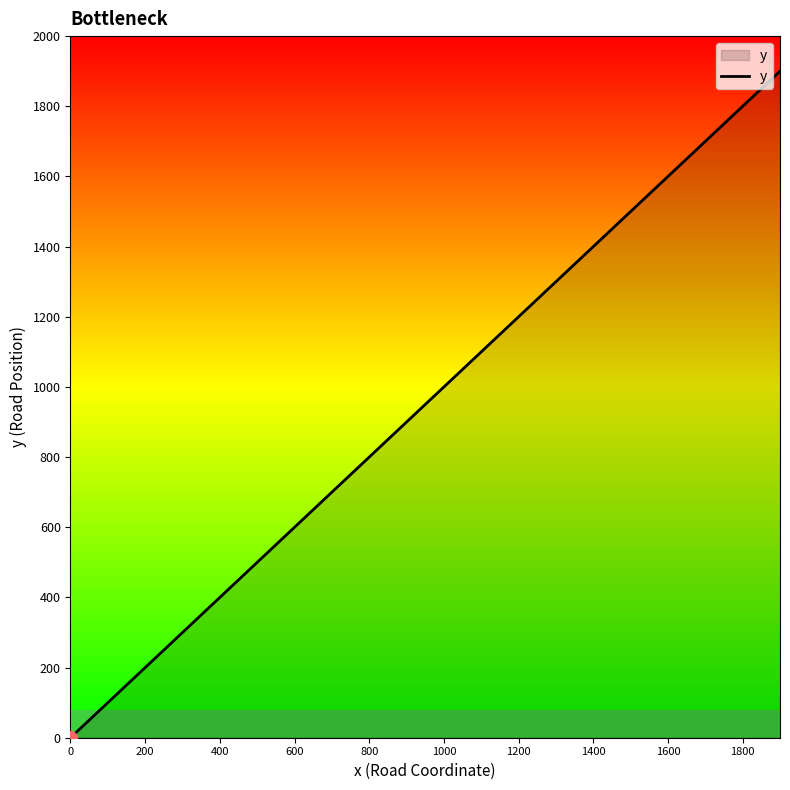

True or false: there are more than 1 points higher than both neighbors.

False